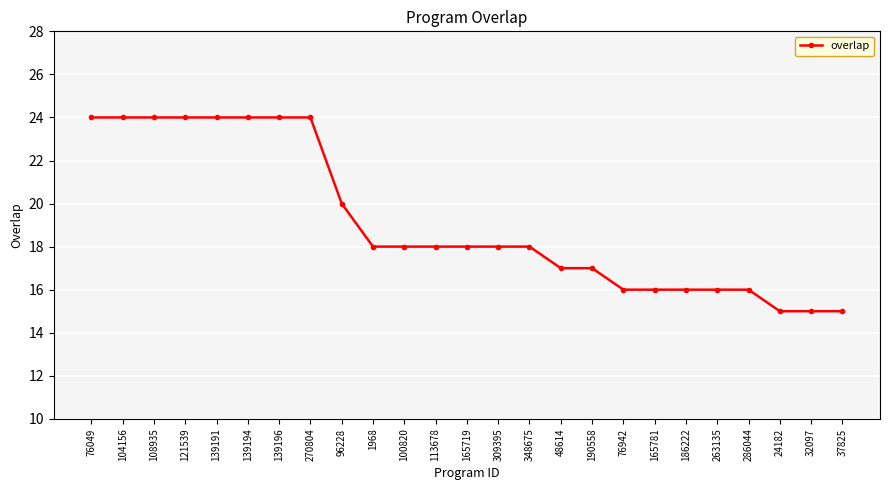

What is the change in value from 139194 to 1968?

-6